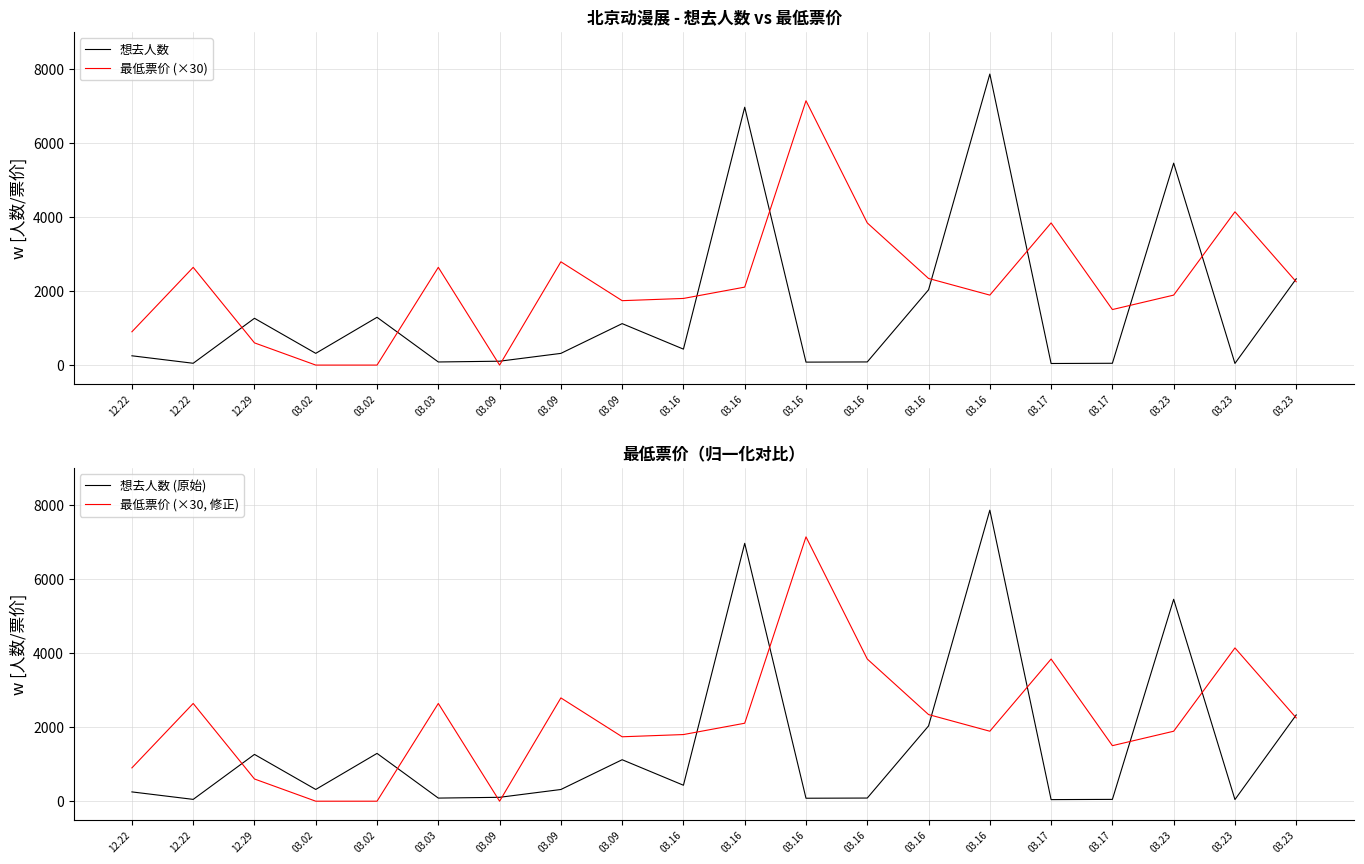

What is the average value of the 最低票价 (×30) series?

2202